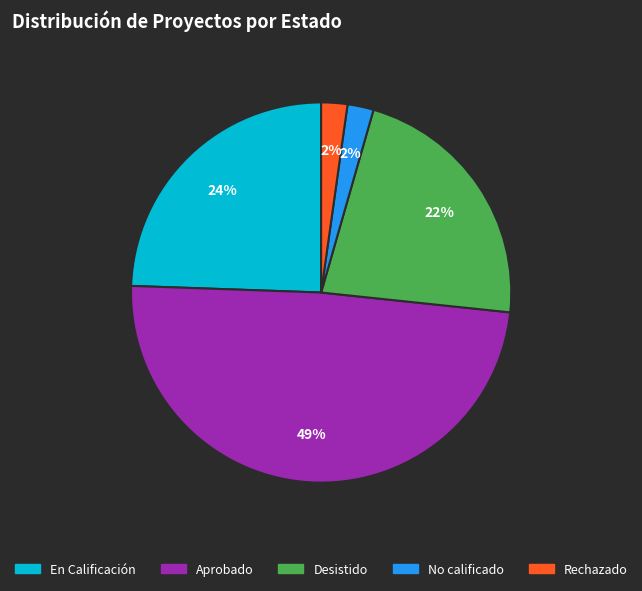

Is there any slice that represents more than half of the pie?

No